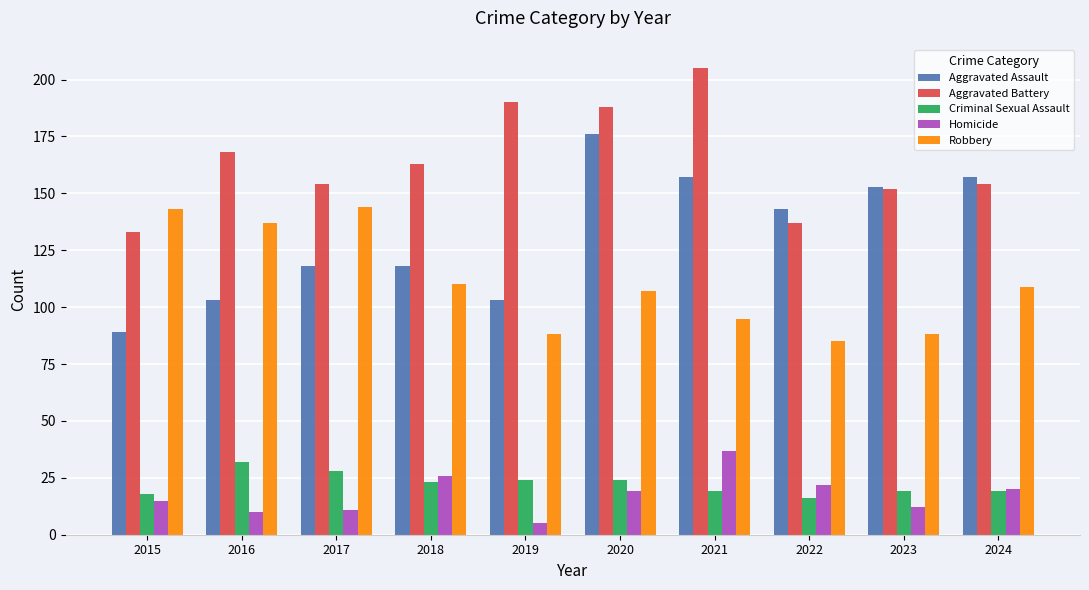

Which category has the lowest value in the Homicide series?

2019